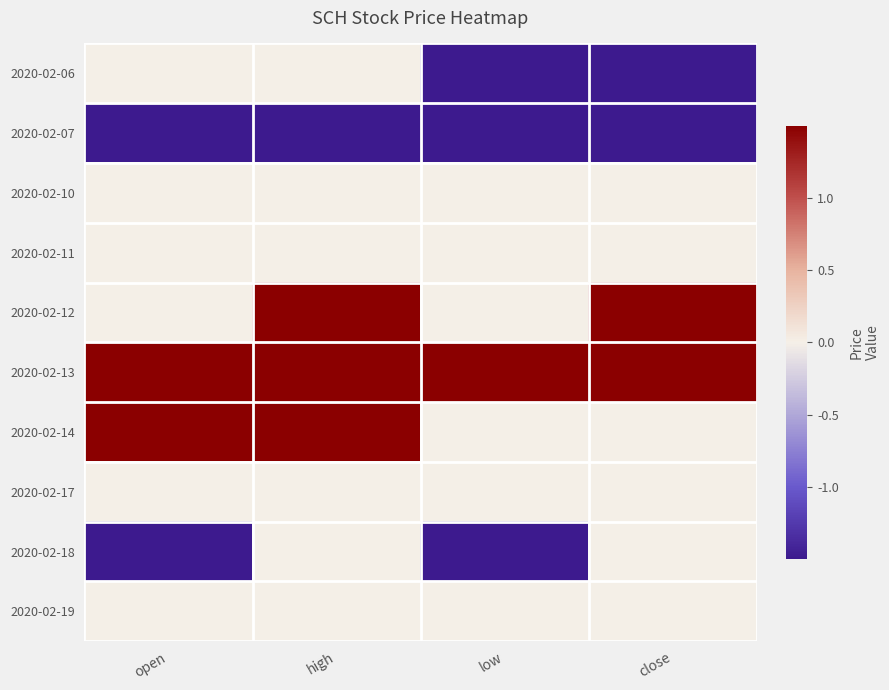

Reading left to right, what are all the values shown in this chart?

2020-02-06: open=0.0	high=0.0	low=-1.6	close=-1.6
2020-02-07: open=-1.6	high=-1.6	low=-1.6	close=-1.6
2020-02-10: open=0.0	high=0.0	low=0.0	close=0.0
2020-02-11: open=0.0	high=0.0	low=0.0	close=0.0
2020-02-12: open=0.0	high=1.6	low=0.0	close=1.6
2020-02-13: open=1.6	high=1.6	low=1.6	close=1.6
2020-02-14: open=1.6	high=1.6	low=0.0	close=0.0
2020-02-17: open=0.0	high=0.0	low=0.0	close=0.0
2020-02-18: open=-1.6	high=0.0	low=-1.6	close=0.0
2020-02-19: open=0.0	high=0.0	low=0.0	close=0.0